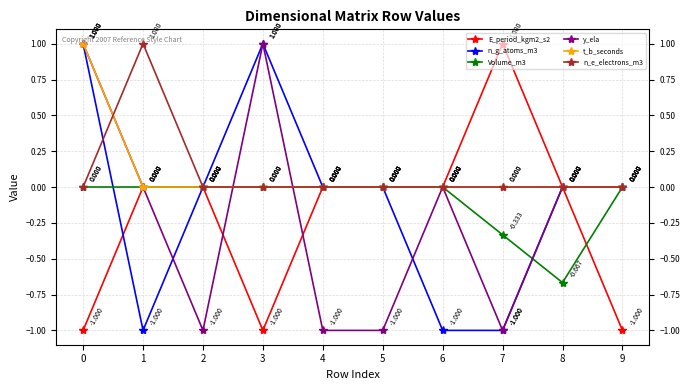

Where is the first local maximum for n_g_atoms_m3?

3